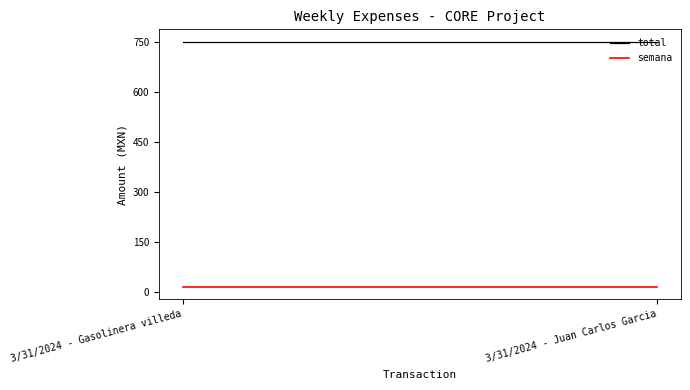

True or false: total has a value of 750 at 3/31/2024 - Juan Carlos Garcia.

True